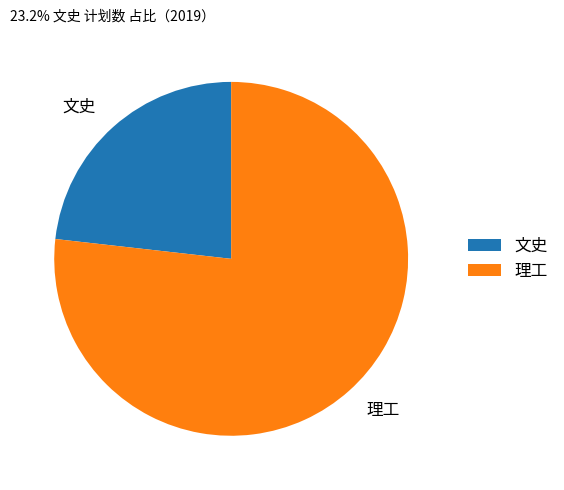

Which slice is the largest?

理工